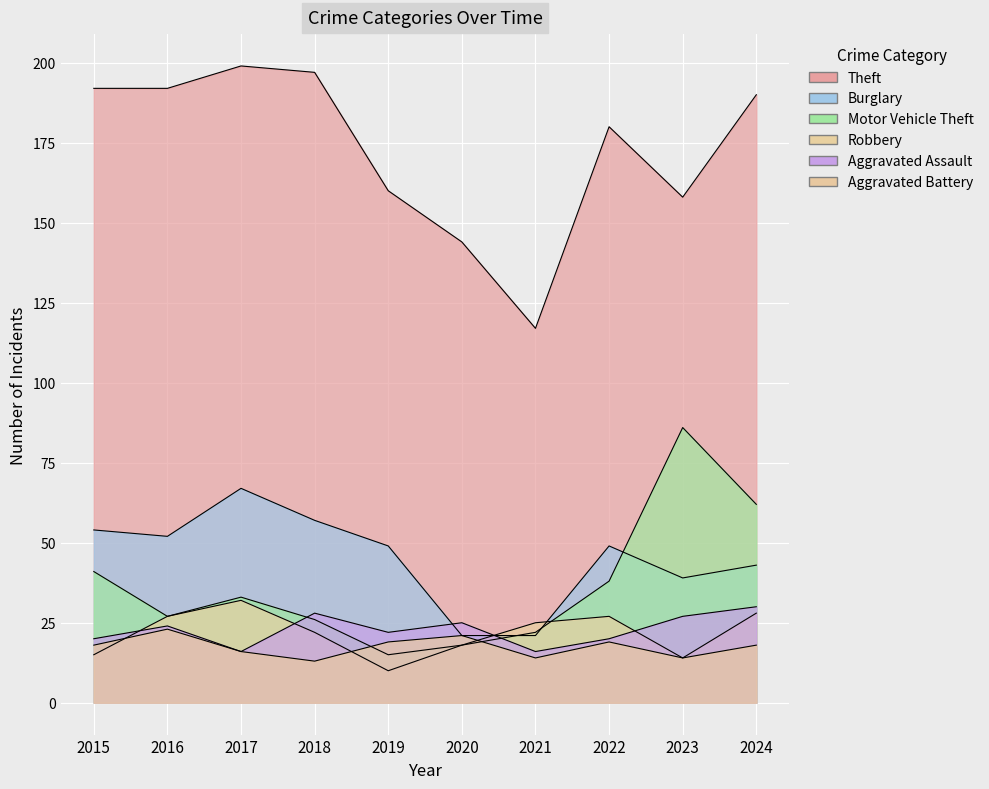

Which series ends up on top after the final intersection of Burglary and Robbery?

Burglary